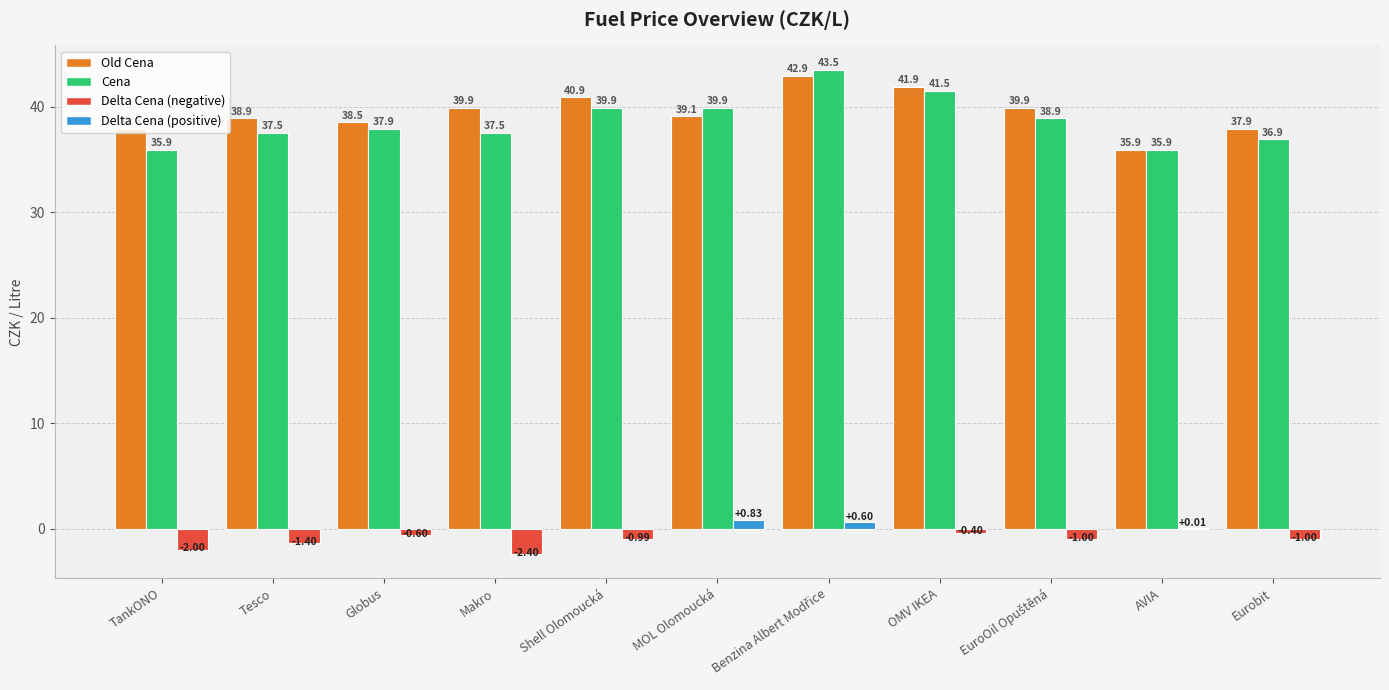

What is the total value across all series at AVIA?

71.8